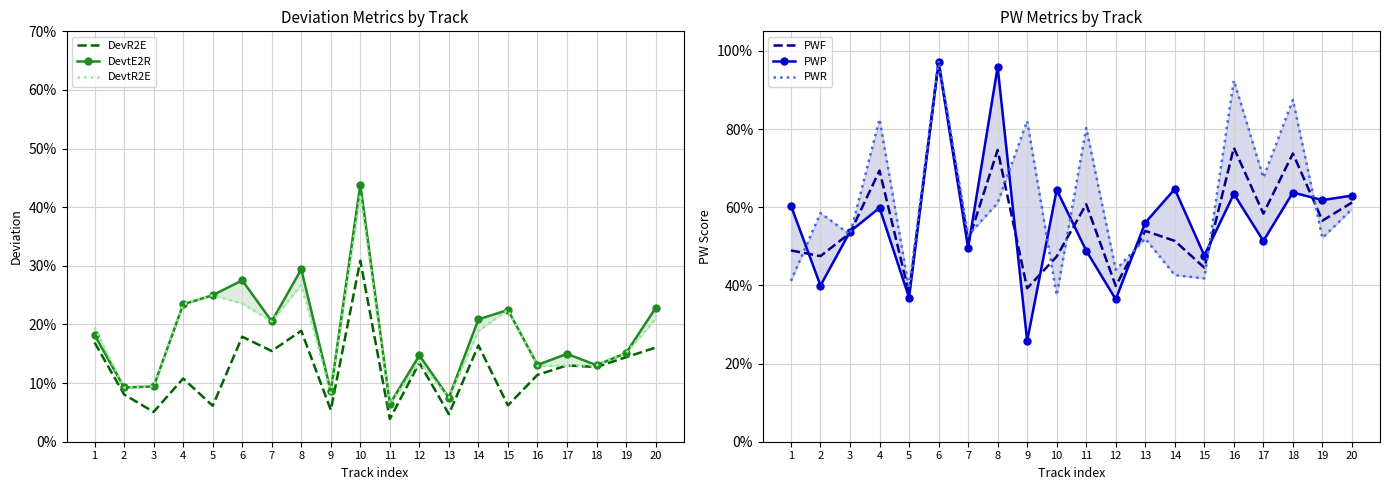

How many intersections are there between DevtR2E and PWR?

2